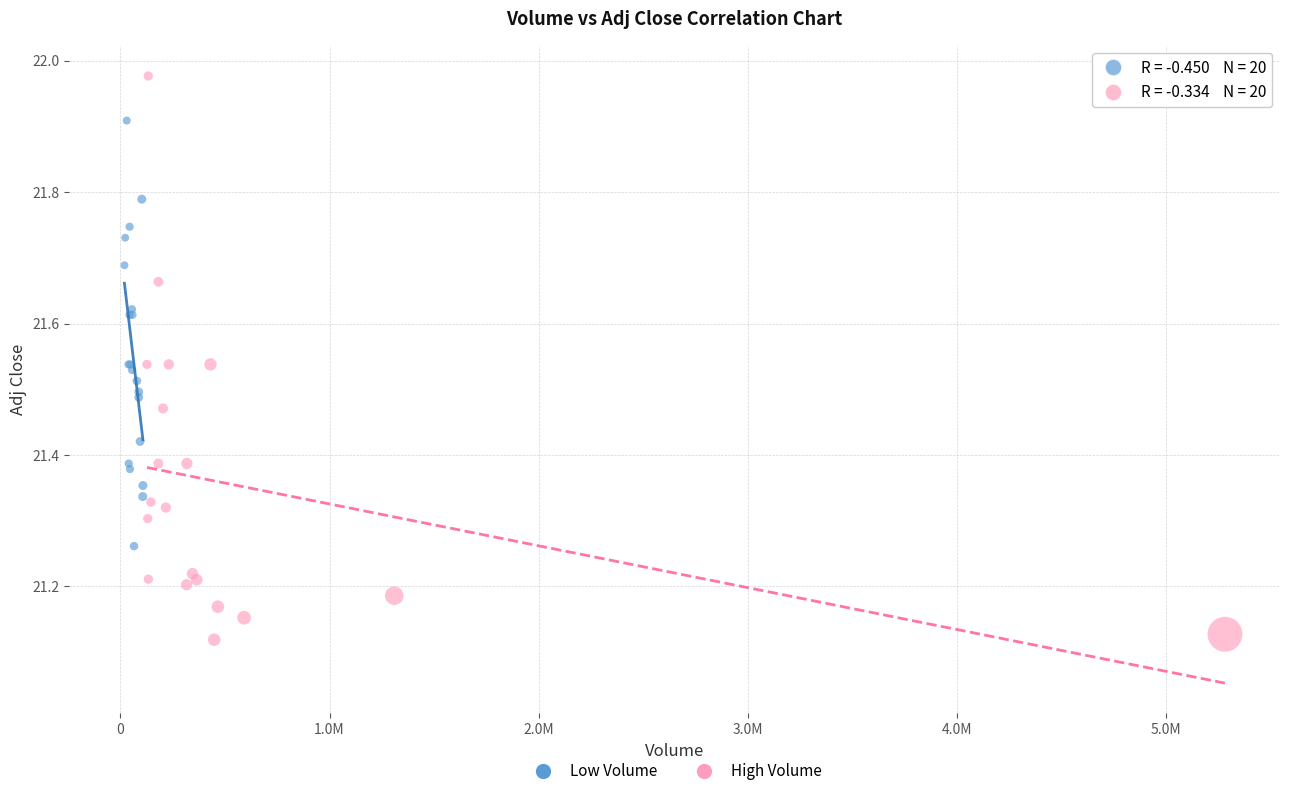

Which series contains the highest Y value?

High Volume